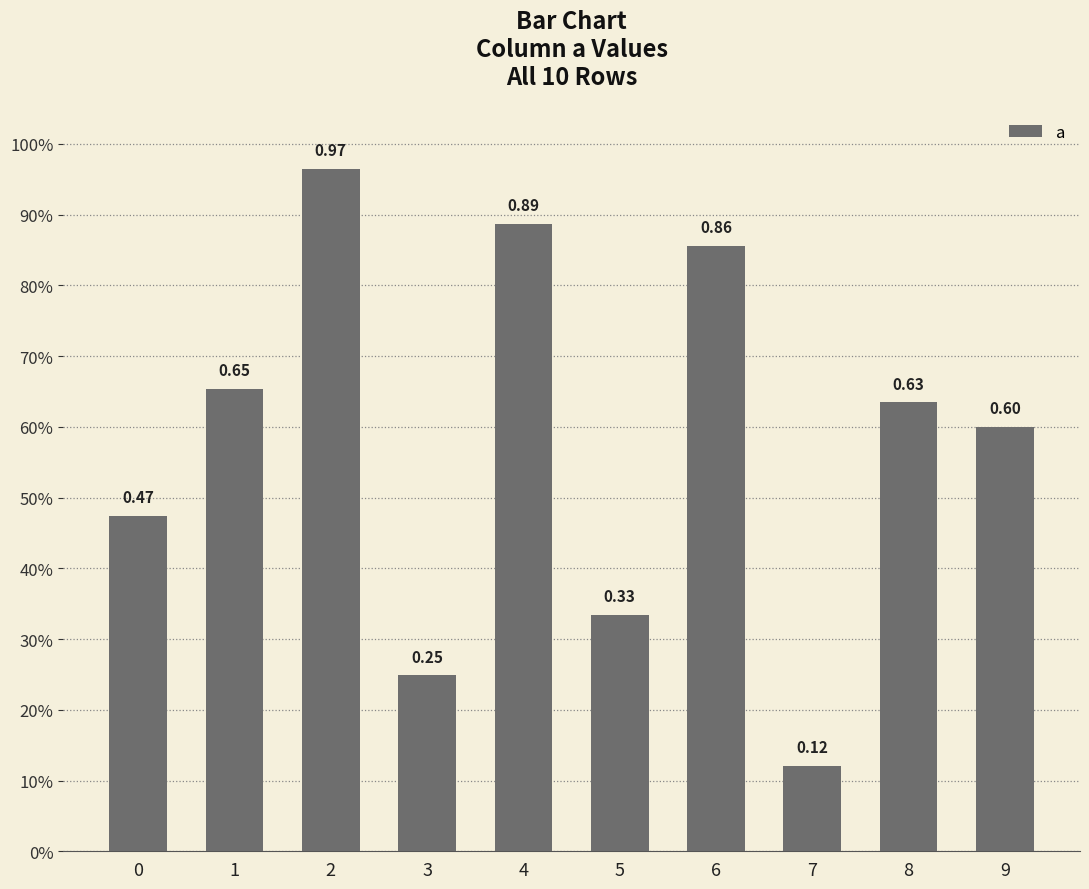

Is it true that the value at 2 is 0.6?

False